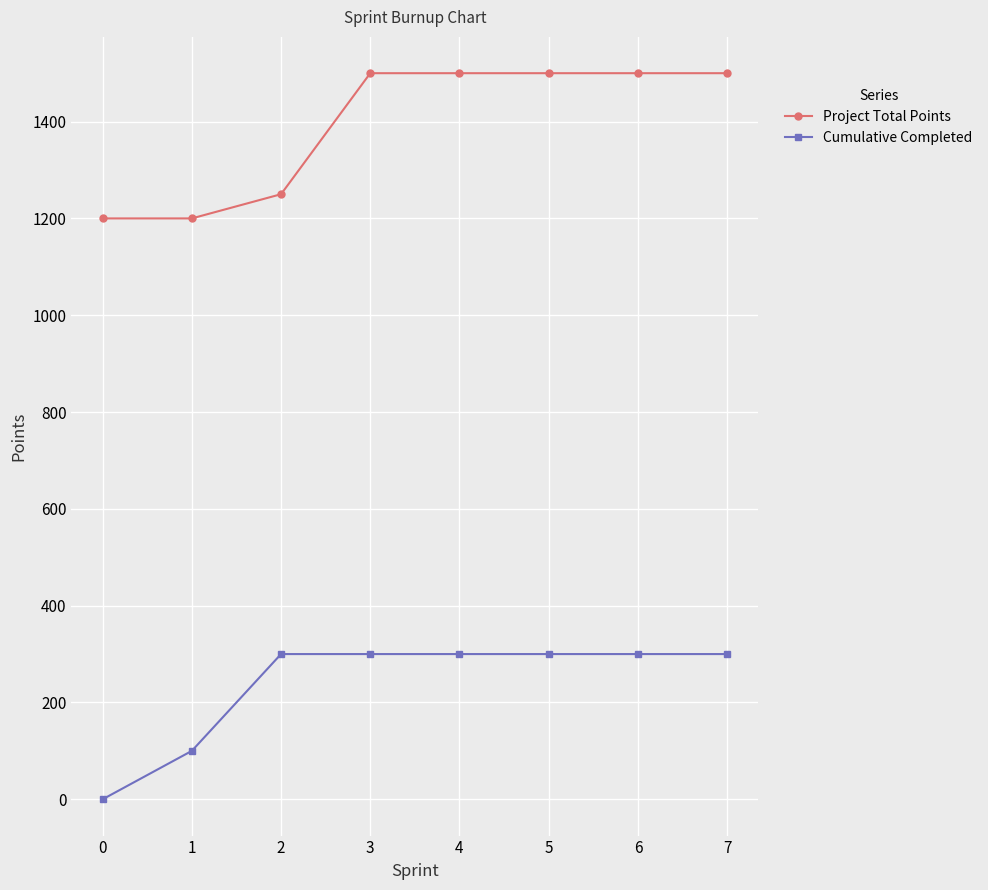

What is the difference between the maximum and second lowest values in the Cumulative Completed series?

200